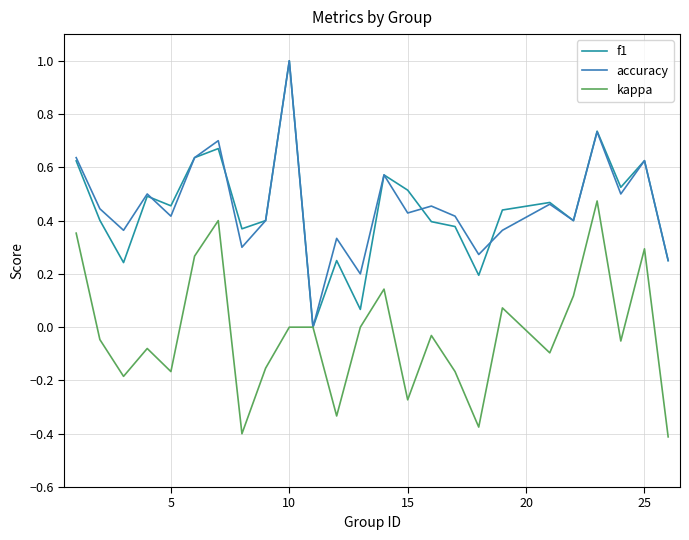

What are all the series names shown in the legend?

f1, accuracy, kappa